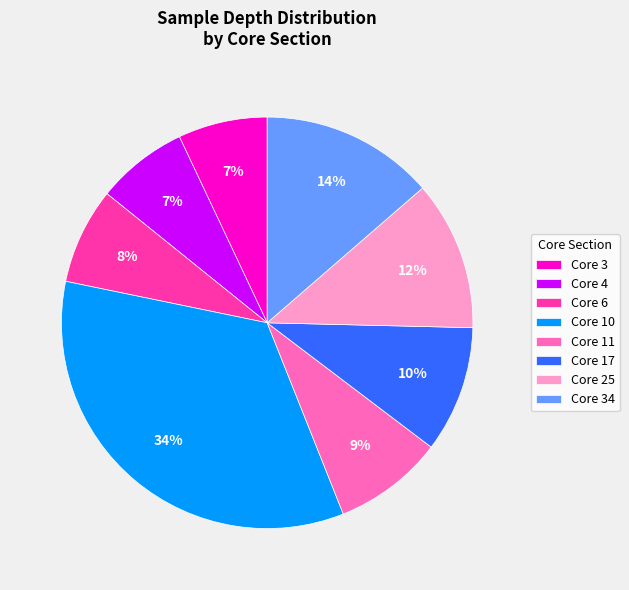

What is the largest slice in the pie chart?

Core 10